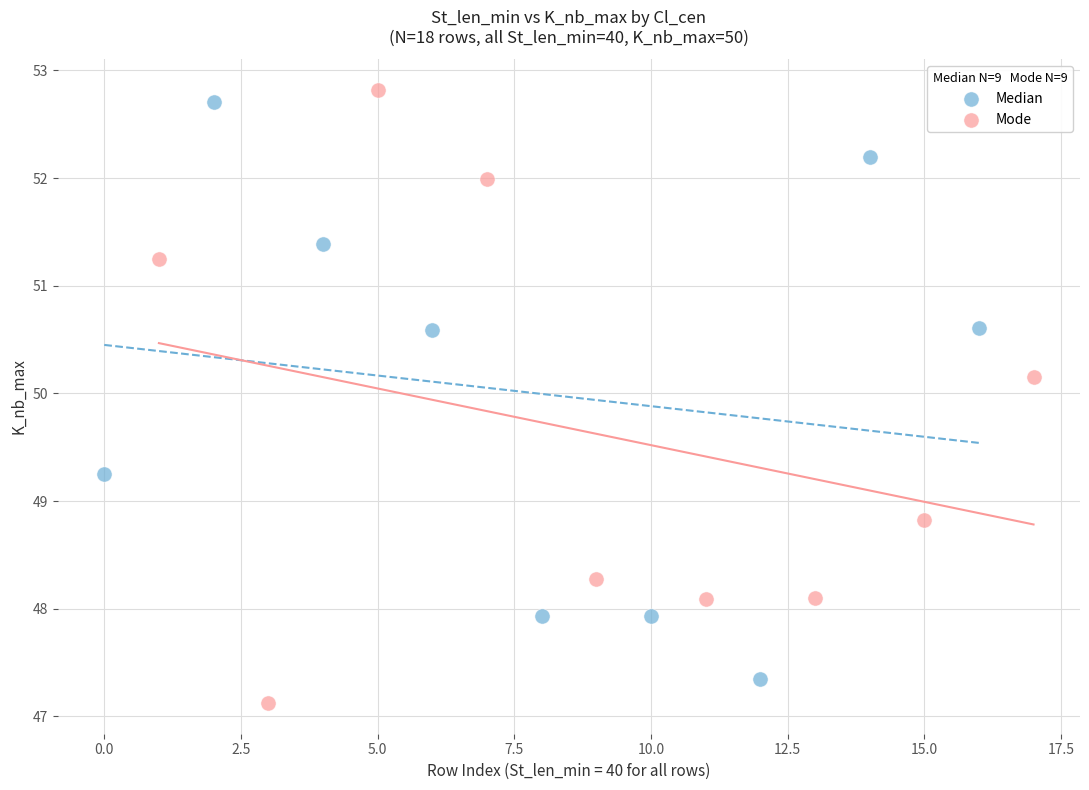

Which series contains the lowest Y value?

Mode